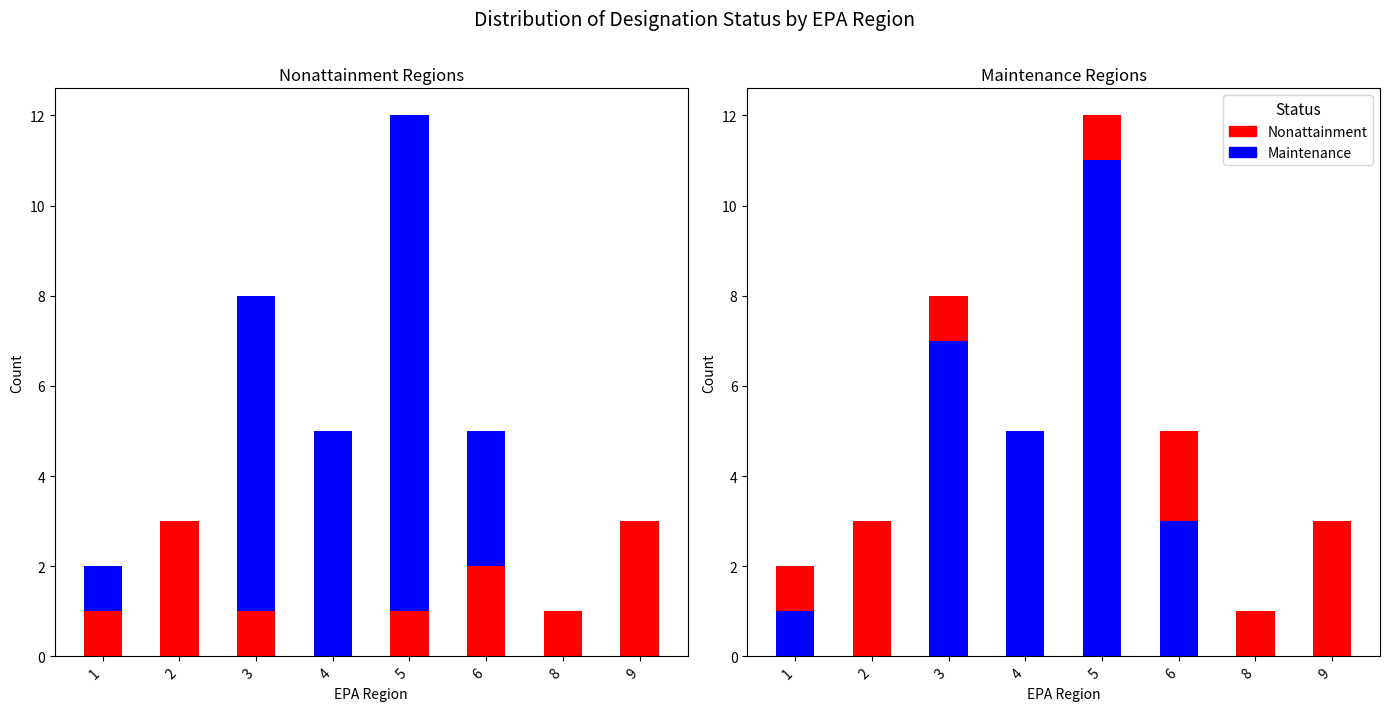

How many bars are there in each group?

2